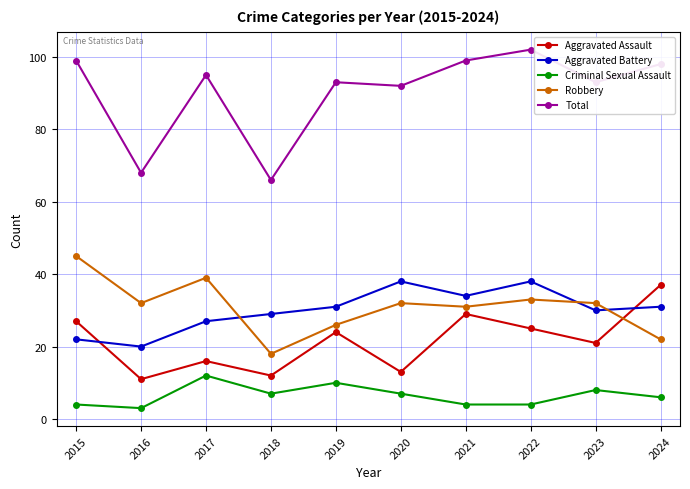

Which series has the widest spread of values?

Total